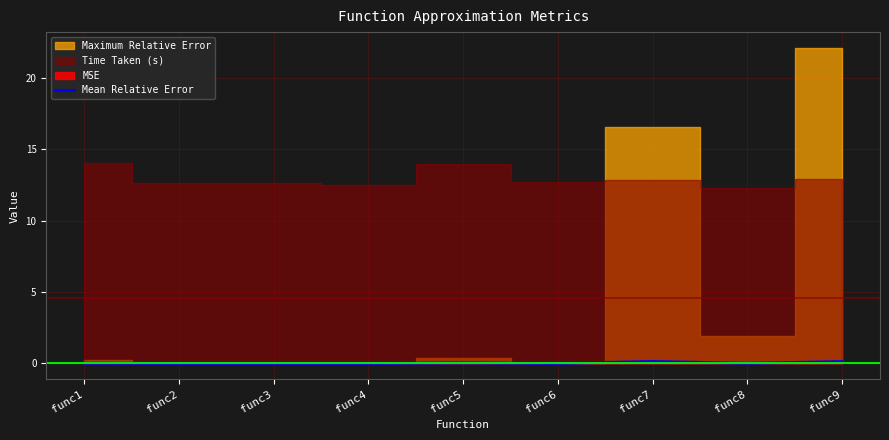

At which label is the value closest to 0?

func2